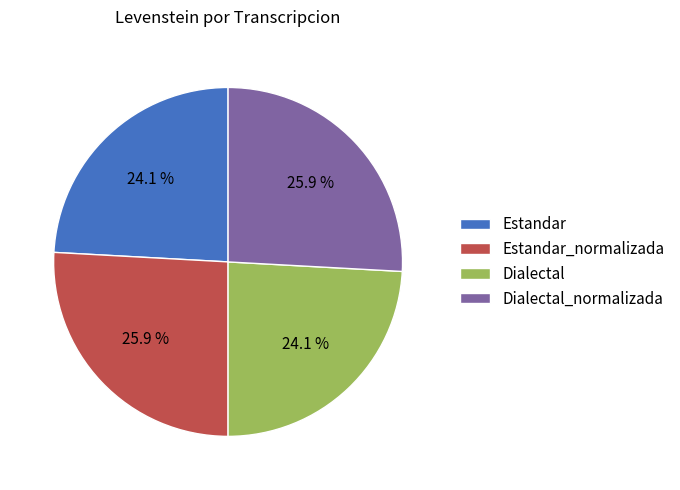

What percentage is NOT represented by Estandar?

75.9%